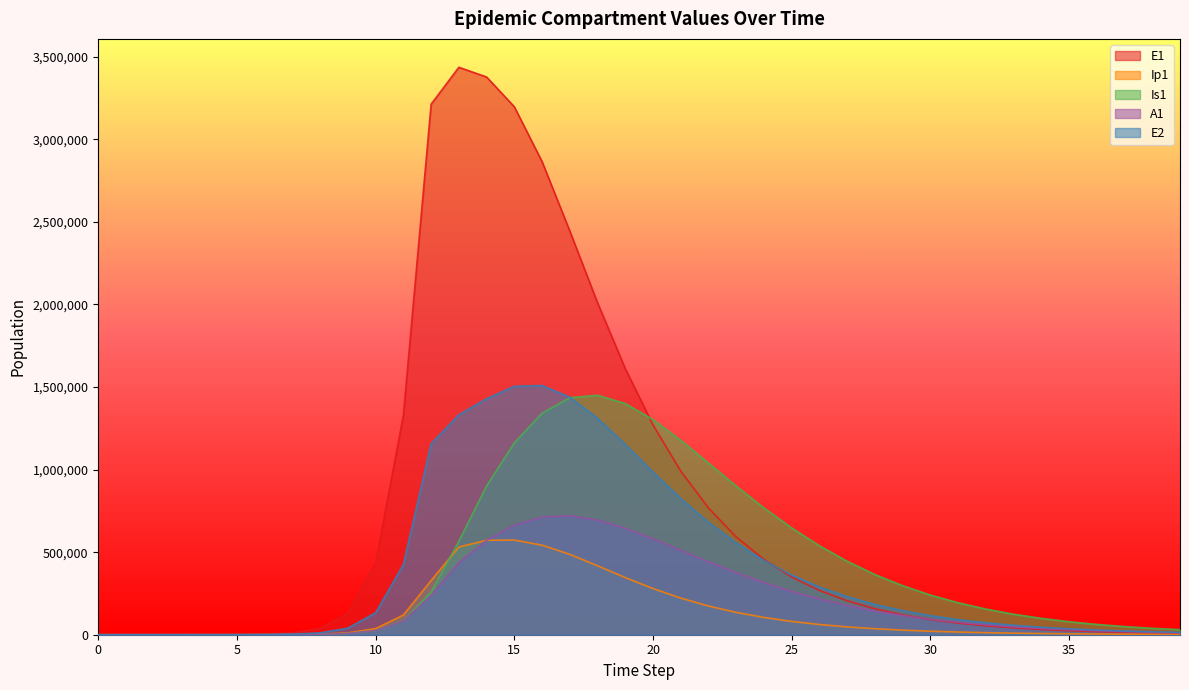

At how many categories does at least one series exceed 3099660?

4